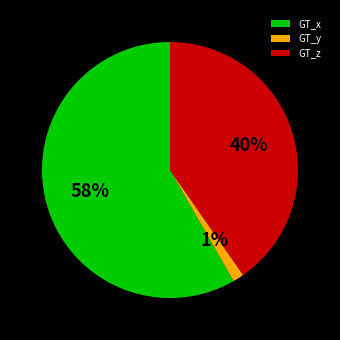

Which category accounts for the majority?

GT_x